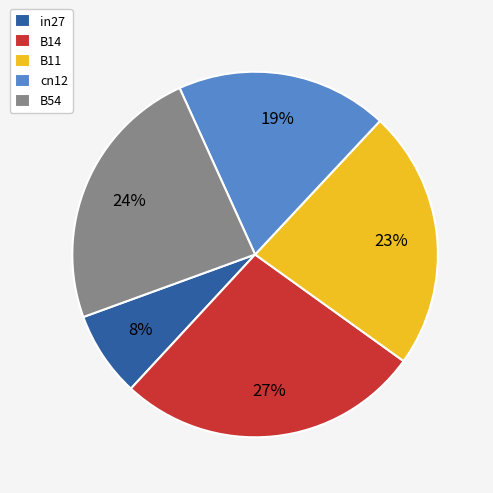

Rank the categories by value from highest to lowest.

B14, B54, B11, cn12, in27